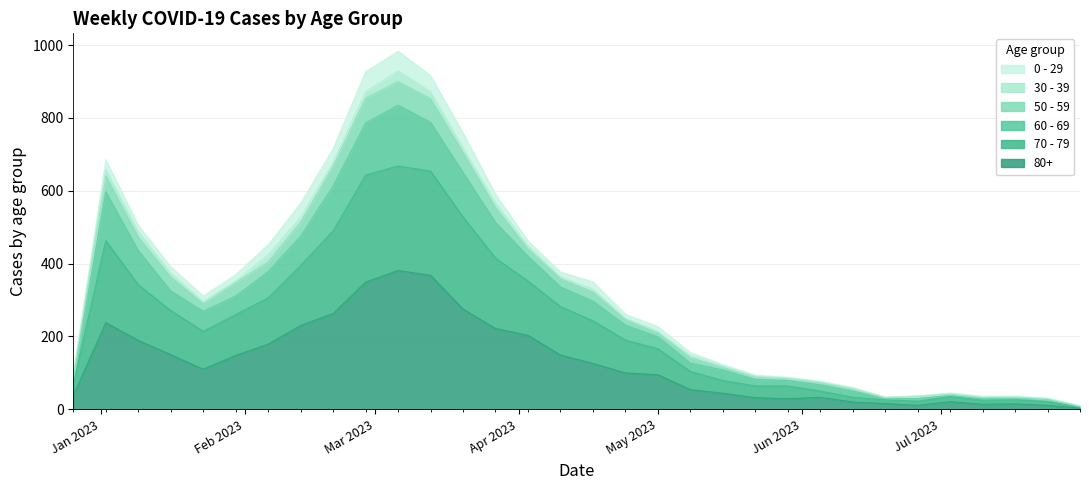

True or false: 70 - 79 and 80+ intersect in this chart.

False